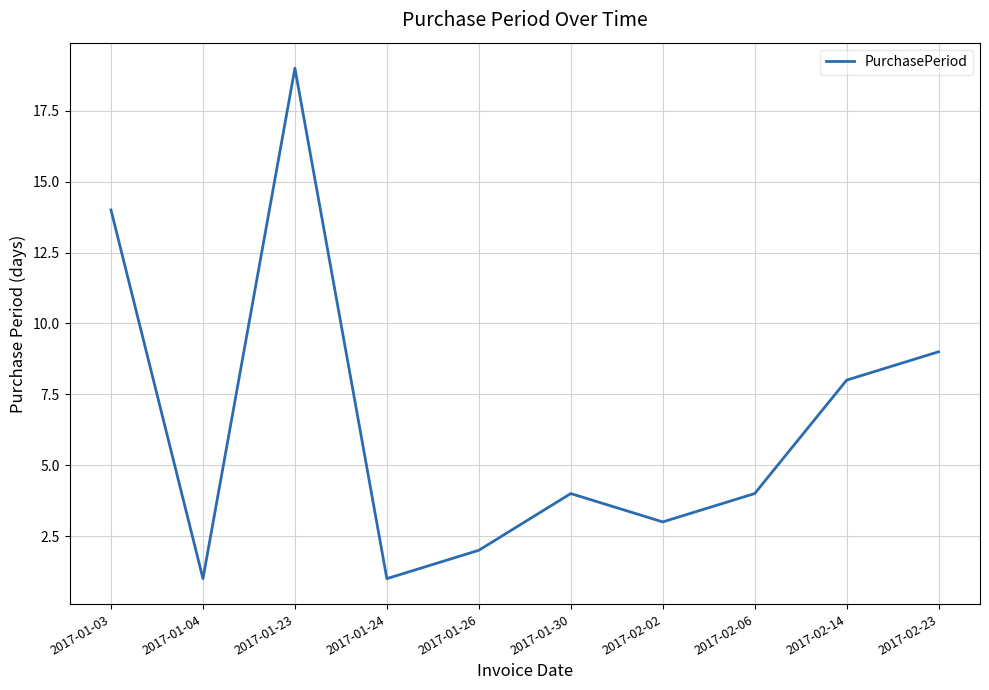

The value at 2017-02-23 is 4. True or false?

False